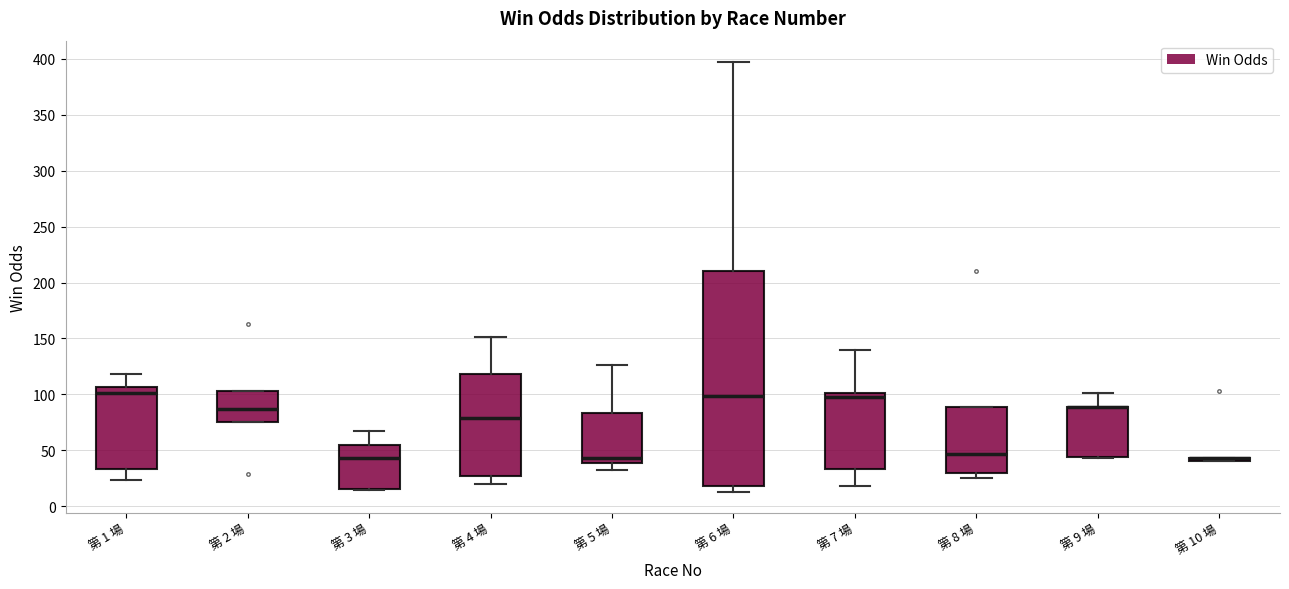

Which box is the tallest, from its lower edge to its upper edge?

第 6 場